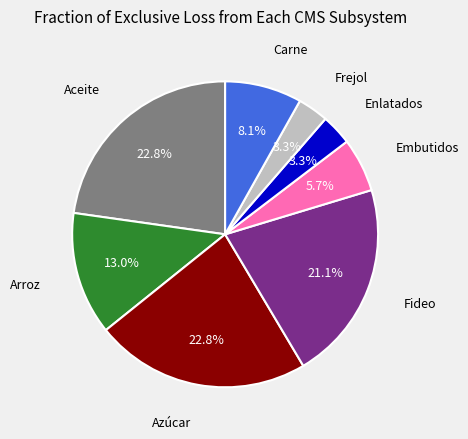

To the nearest percent, what is the difference between the Fideo and Frejol slice percentages?

18%